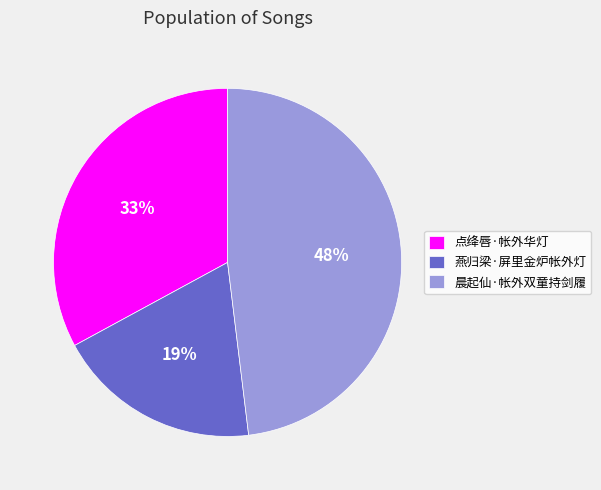

What percentage is the 点绛唇·帐外华灯 slice, to the nearest percent?

33%